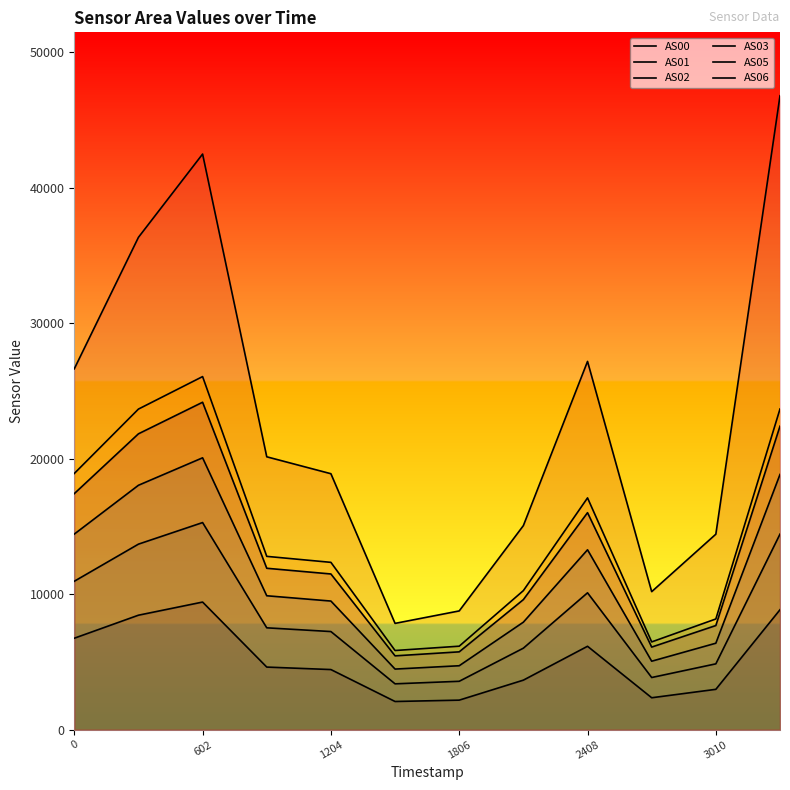

At how many categories does at least one series exceed 32627?

3